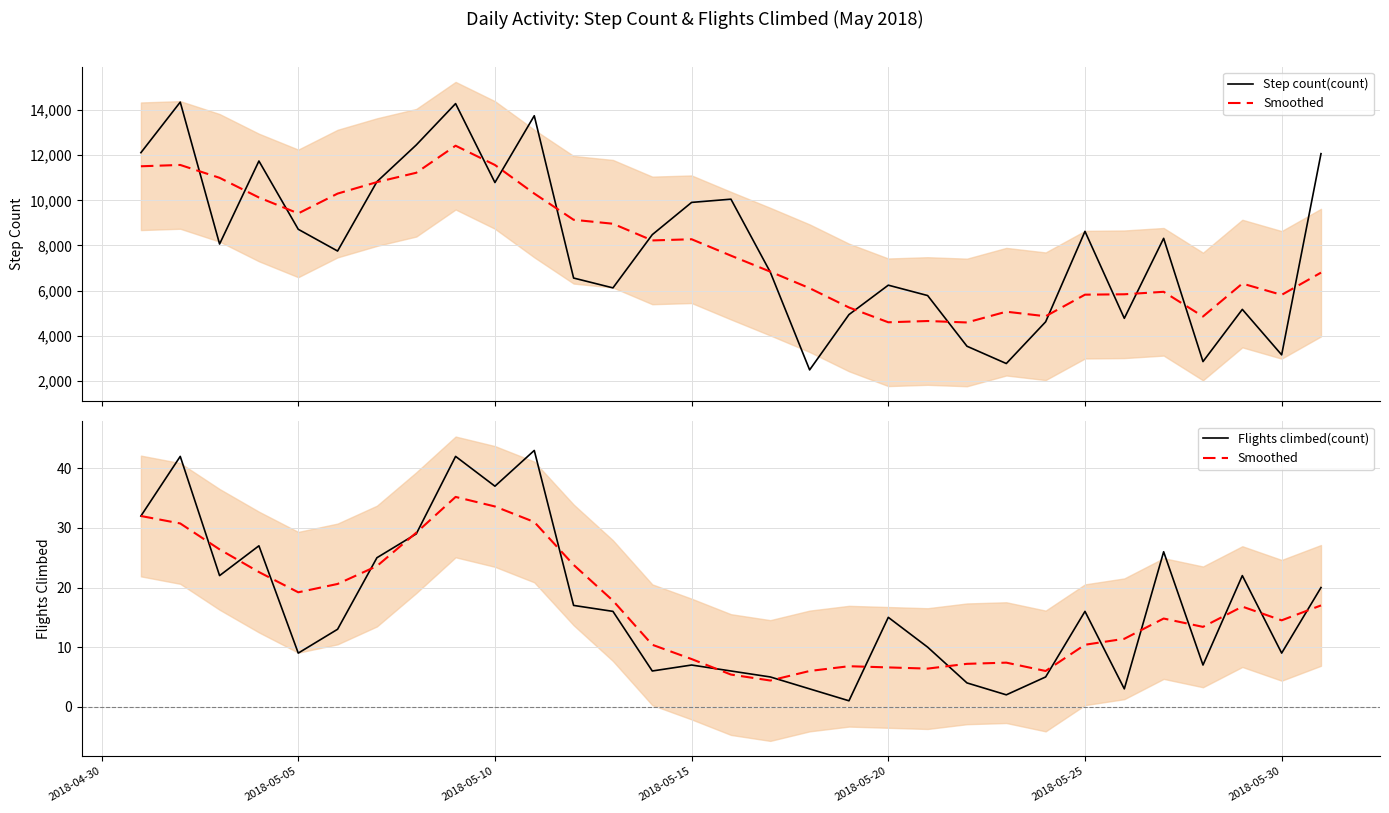

Which series has the widest spread of values?

Step count(count)